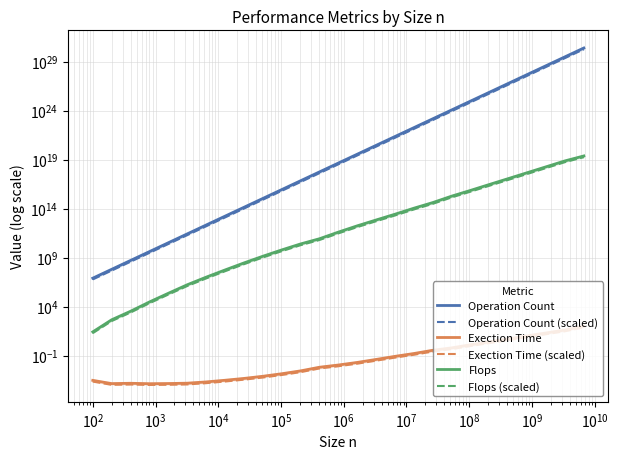

What is the difference between the maximum and minimum values in the Operation Count series?

2417851639229258067937375289344.0